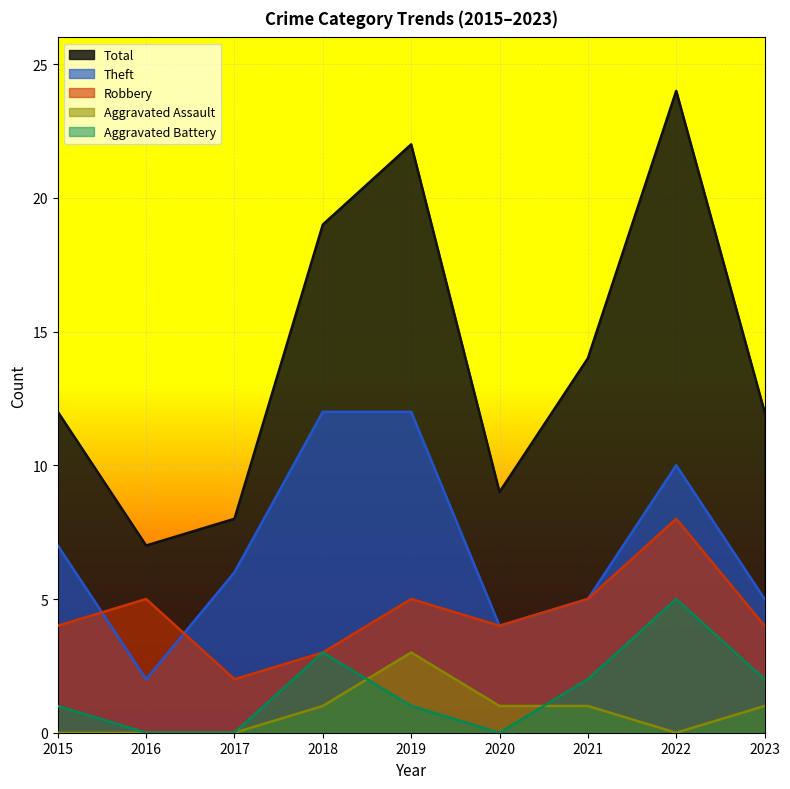

What is the spread (max minus min) of values at 2016?

7